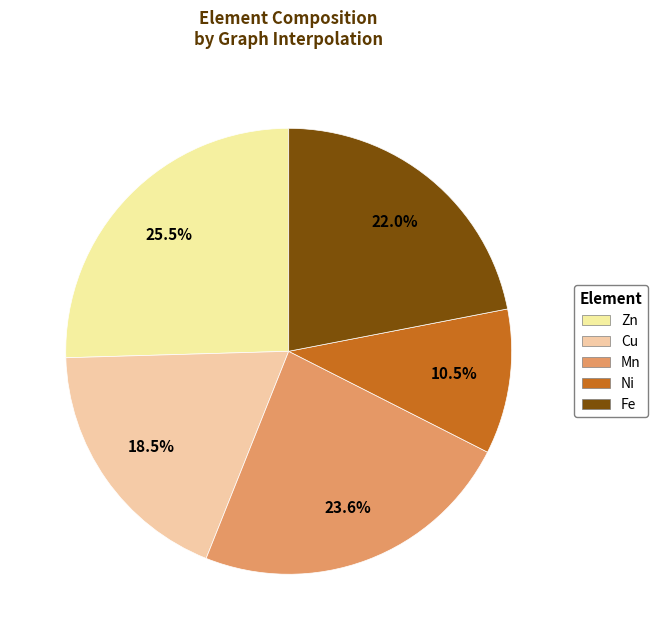

What percentage is the Fe slice, to the nearest percent?

22%